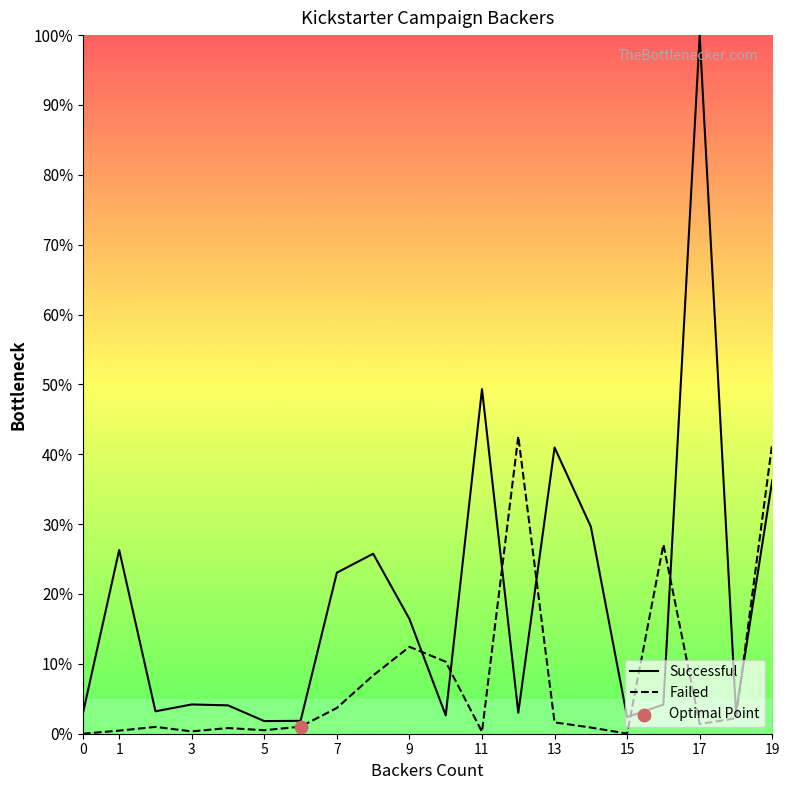

At how many categories does at least one series exceed 31?

5